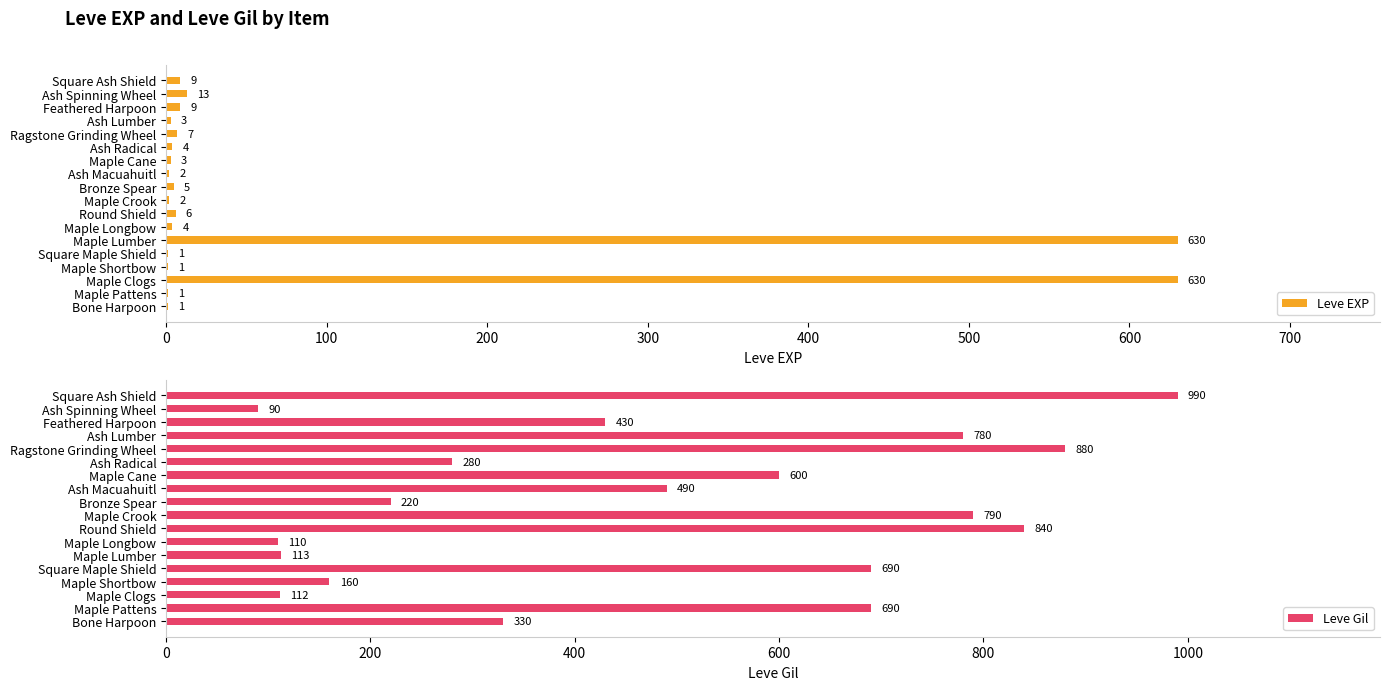

The Leve EXP series shows 3 at Ash Lumber. True or false?

True